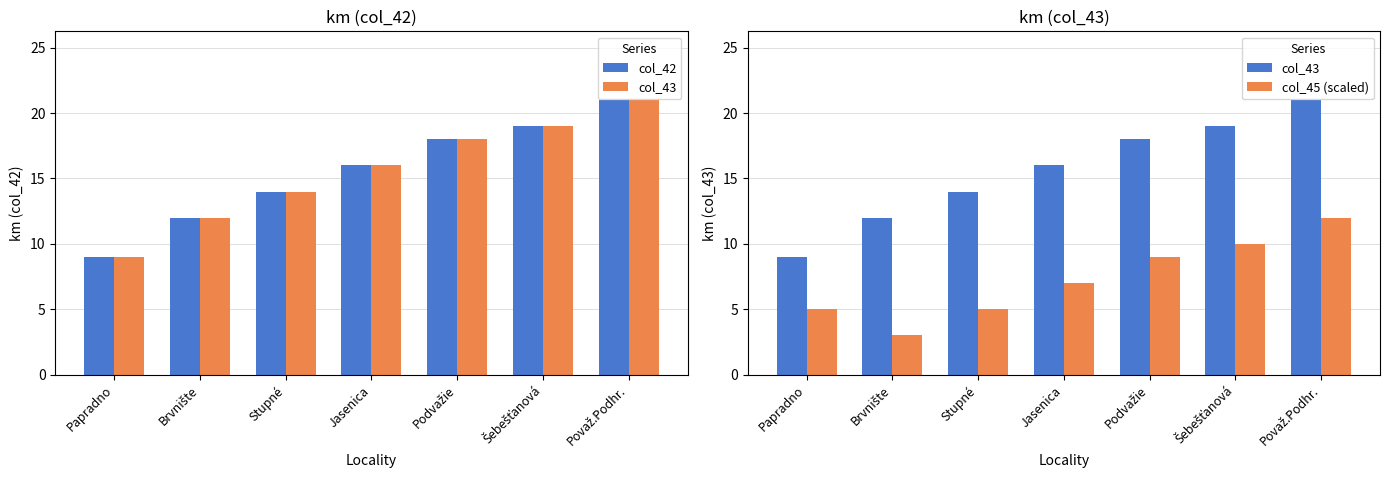

Count the number of data series in this chart.

3